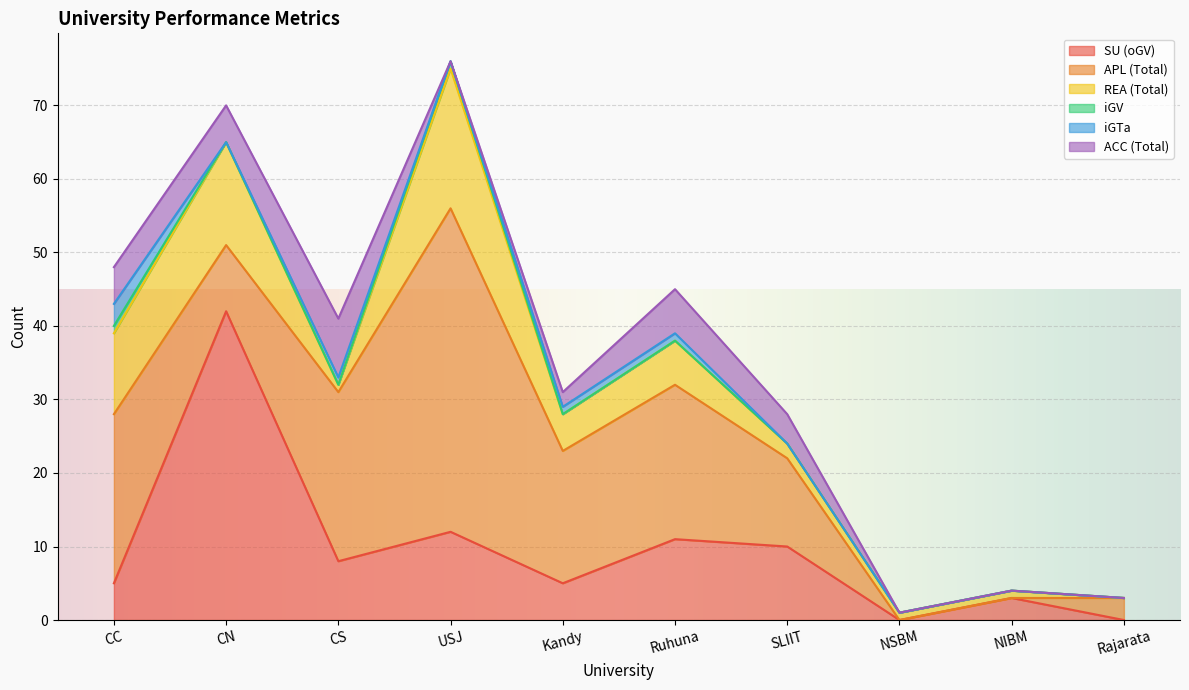

True or false: iGTa has a value of 0 at SLIIT.

True